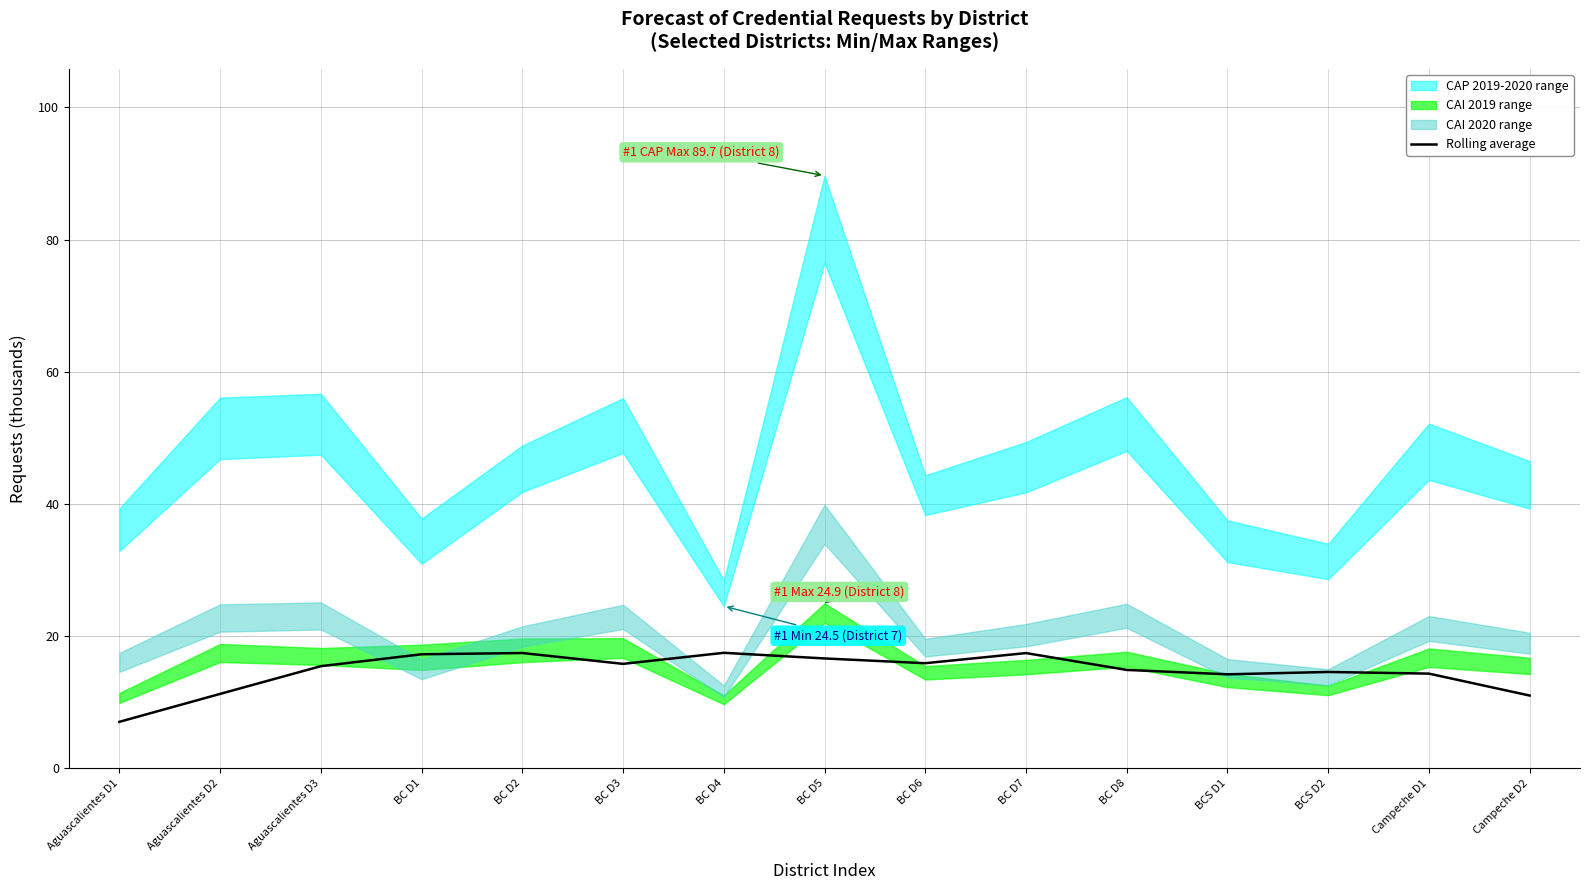

List the labels in order of value, smallest first.

Aguascalientes D1, Campeche D2, Aguascalientes D2, BCS D1, Campeche D1, BCS D2, BC D8, Aguascalientes D3, BC D3, BC D6, BC D5, BC D1, BC D7, BC D2, BC D4